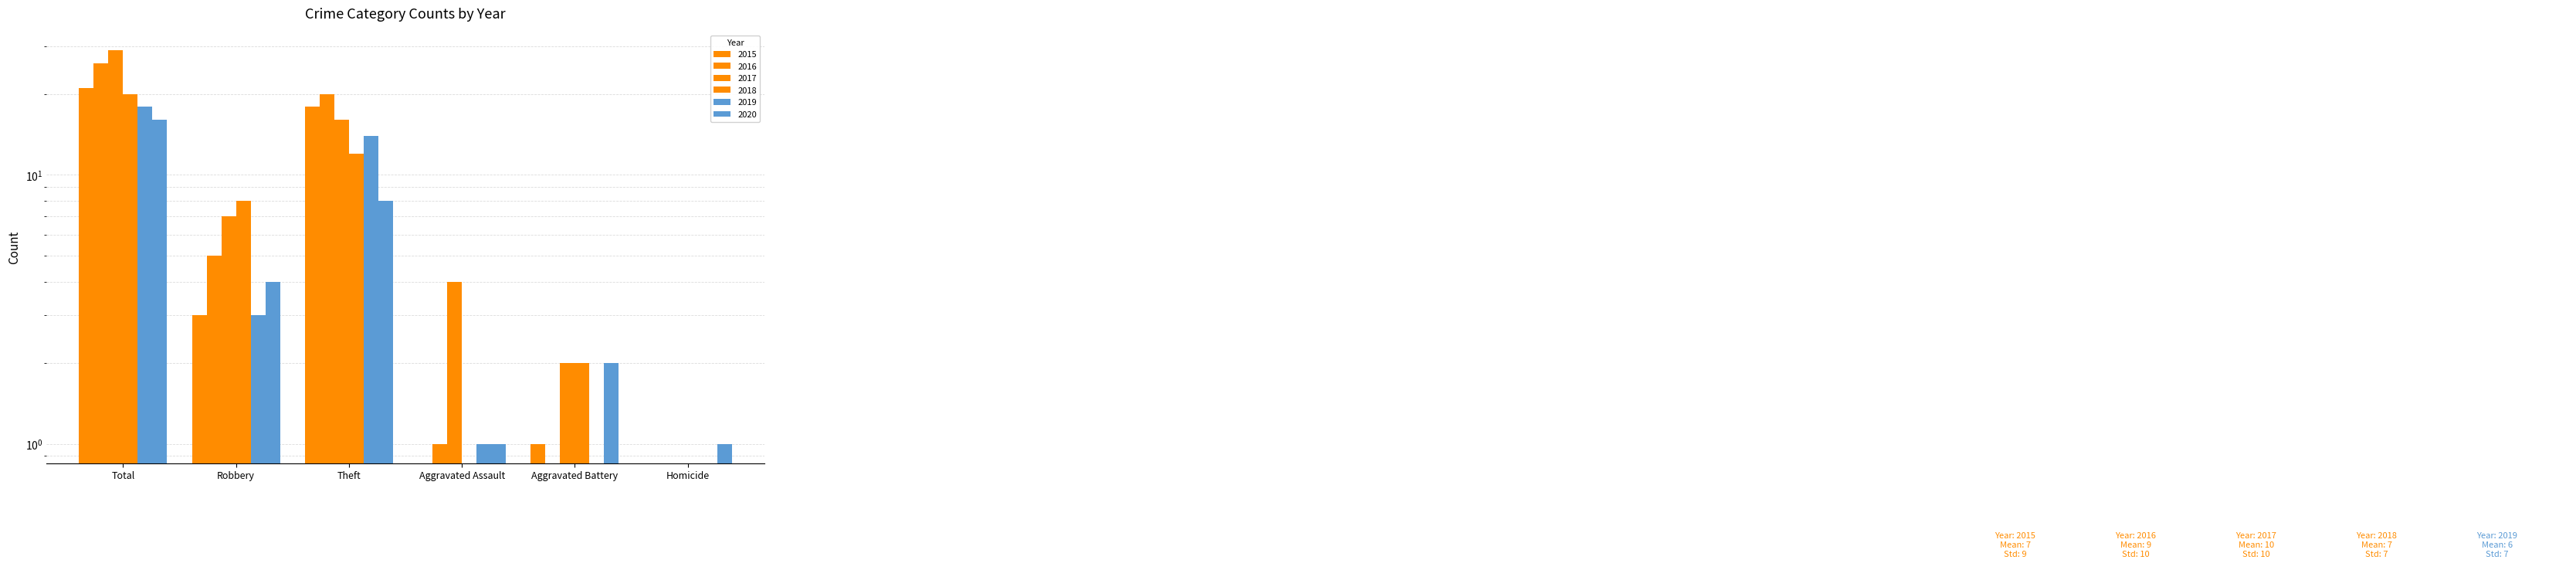

Is the value of 2016 at Homicide greater than the value of 2018 at Aggravated Assault?

No